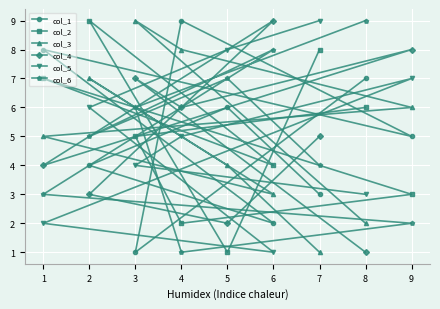

Between 7 and 8, which series saw the biggest shift?

col_5